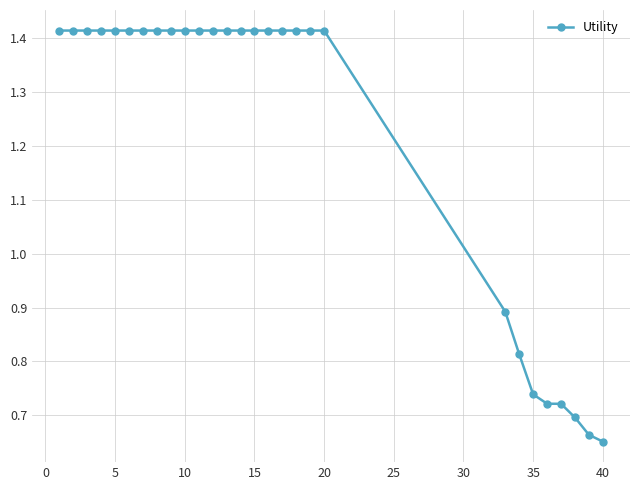

How many data points does each series have?

28